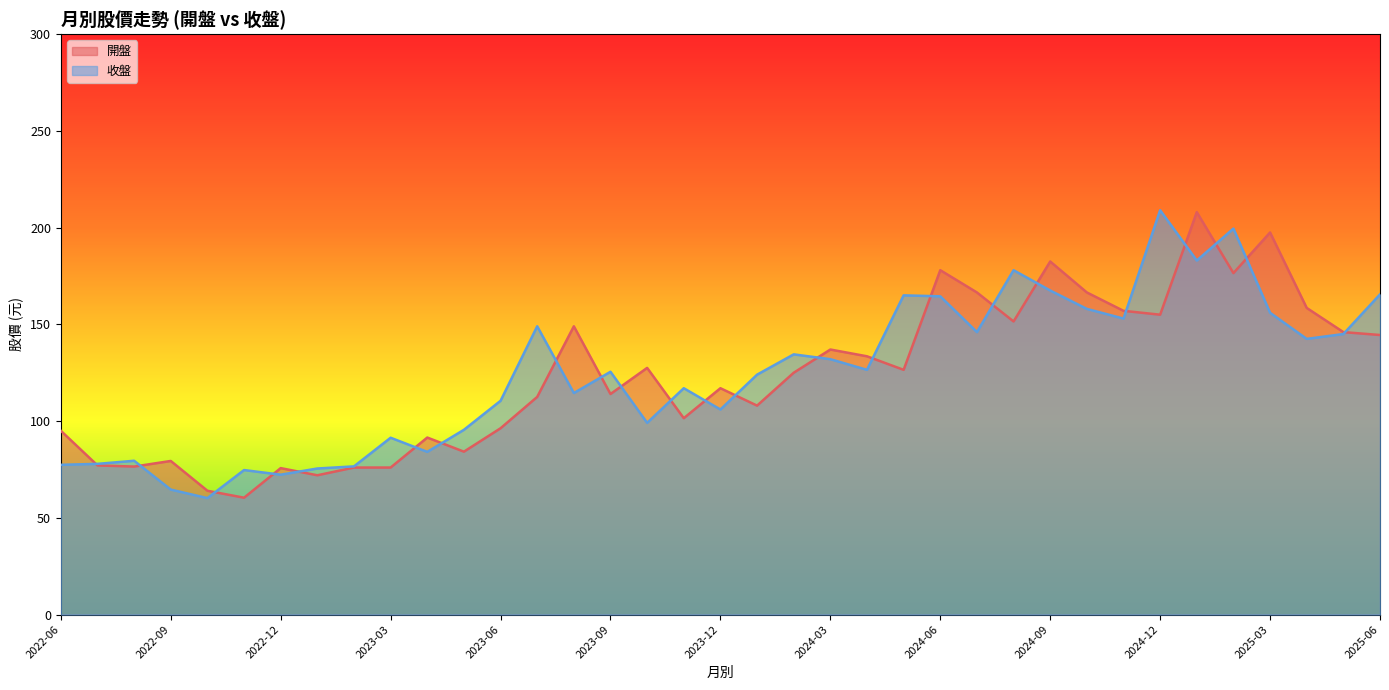

Rank the categories by 收盤 value from highest to lowest.

2024-12, 2025-02, 2025-01, 2024-08, 2024-09, 2025-06, 2024-05, 2024-06, 2024-10, 2025-03, 2024-11, 2023-07, 2024-07, 2025-05, 2025-04, 2024-02, 2024-03, 2024-04, 2023-09, 2024-01, 2023-11, 2023-08, 2023-06, 2023-12, 2023-10, 2023-05, 2023-03, 2023-04, 2022-08, 2022-07, 2022-06, 2023-02, 2023-01, 2022-11, 2022-12, 2022-09, 2022-10